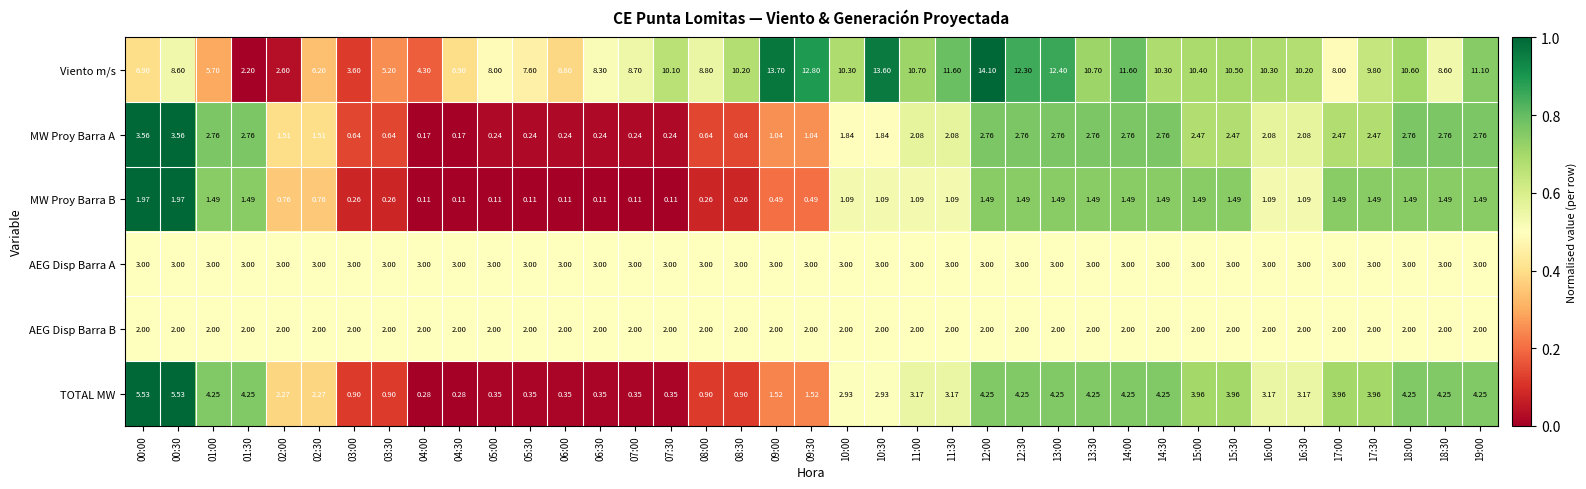

Which series changed the most between 07:00 and 18:00?

TOTAL MW